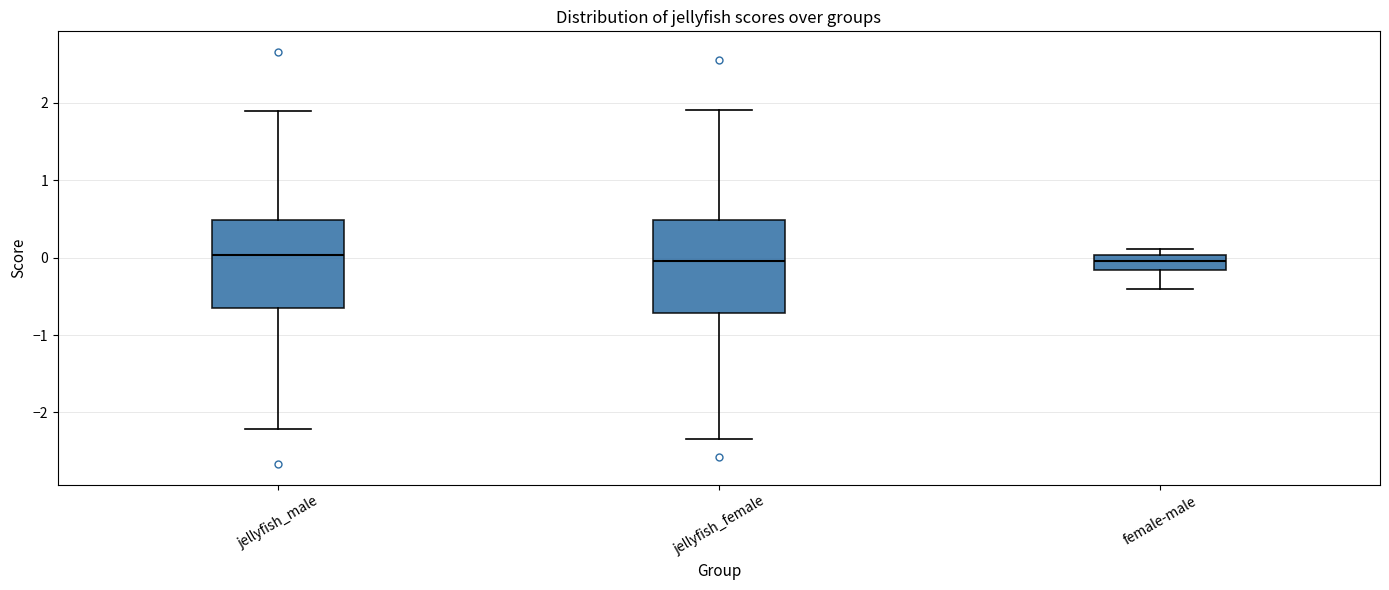

Where does the lower whisker of the box for jellyfish_male end on the y-axis? The values are not printed on the chart, so give them approximately, as read against the axis.

-2.2